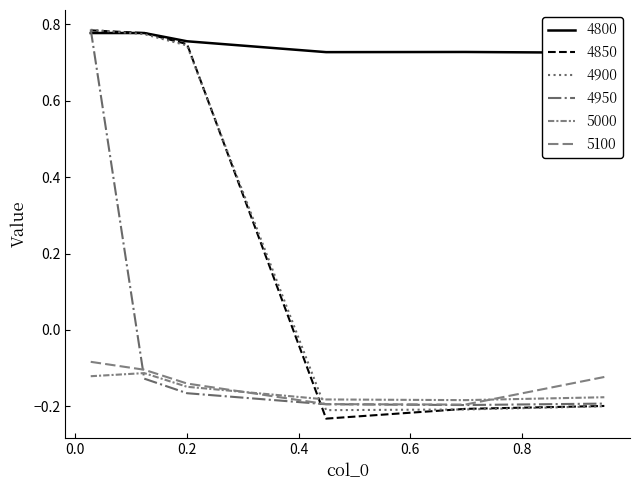

In 4850, how many points are lower than both neighbors (excluding endpoints)?

1